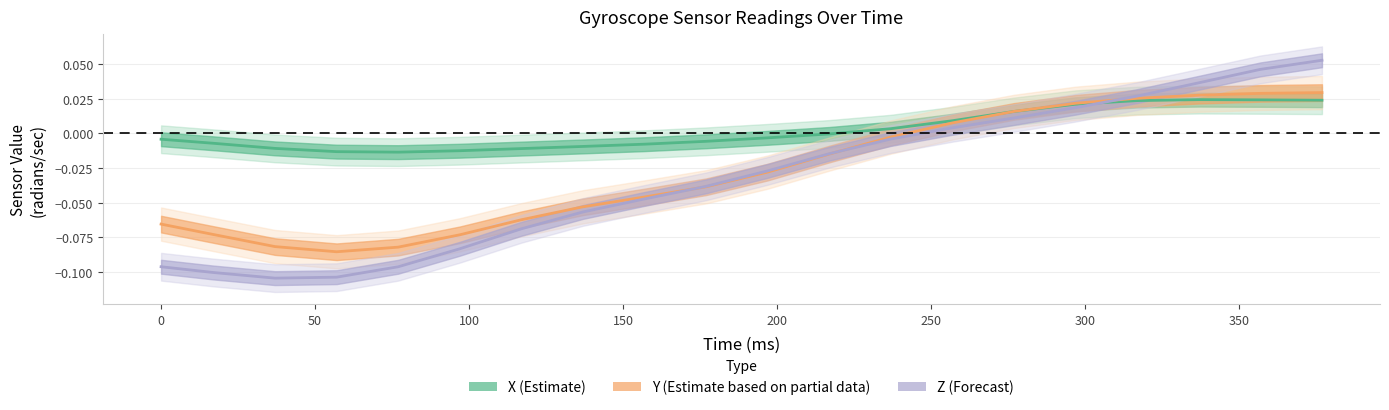

What is the maximum value shown in the chart?

0.1